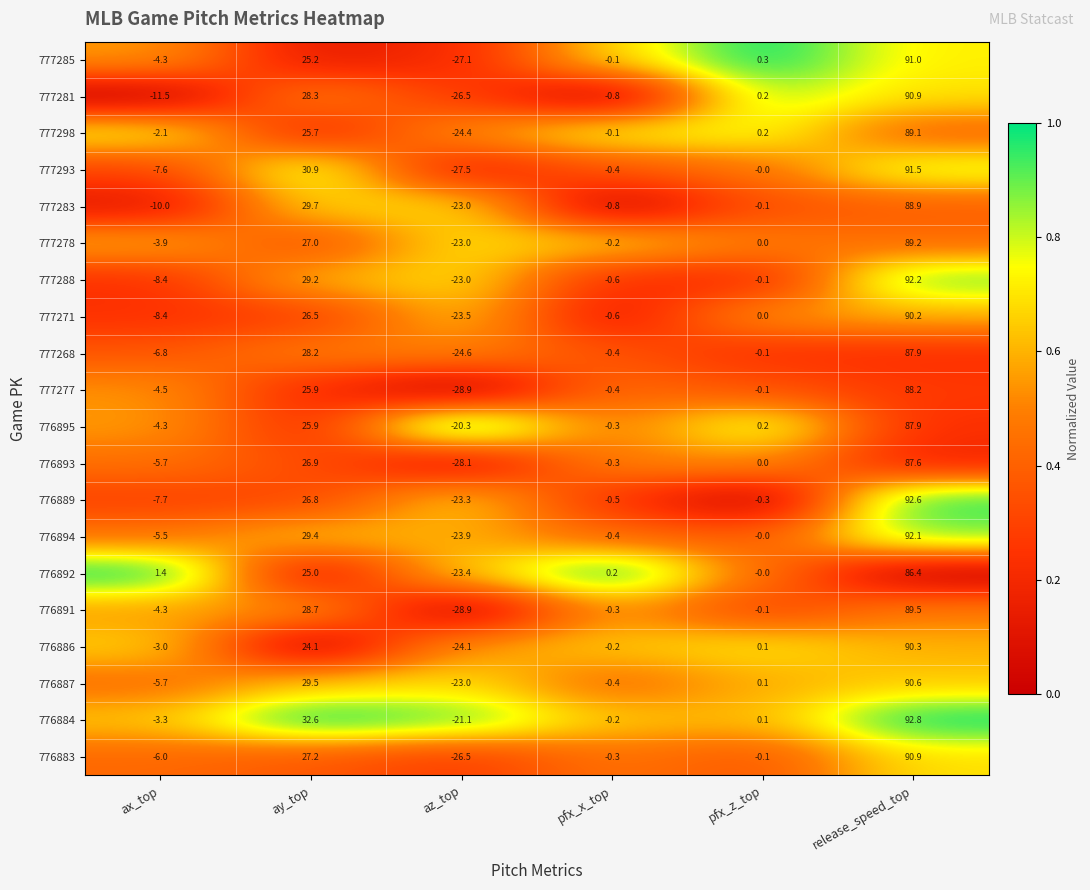

True or false: 776884 has a value of -0.8 at ax_top.

False